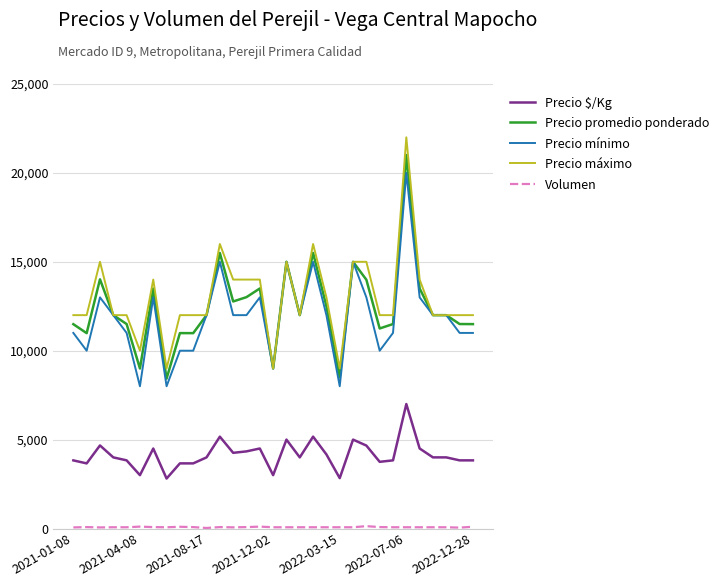

Which series has the largest range (max minus min)?

Precio máximo